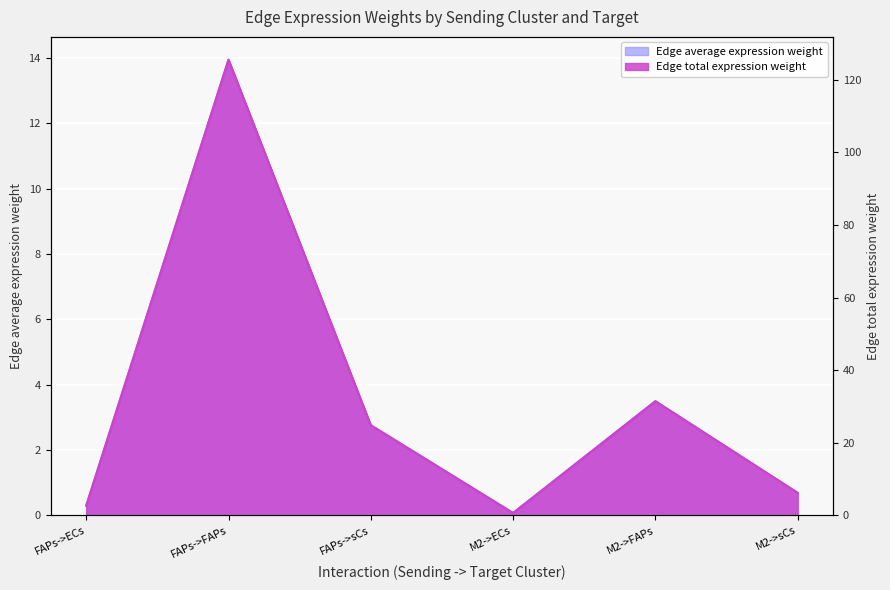

The value of Edge total expression weight at M2->sCs is 1.1. True or false?

False